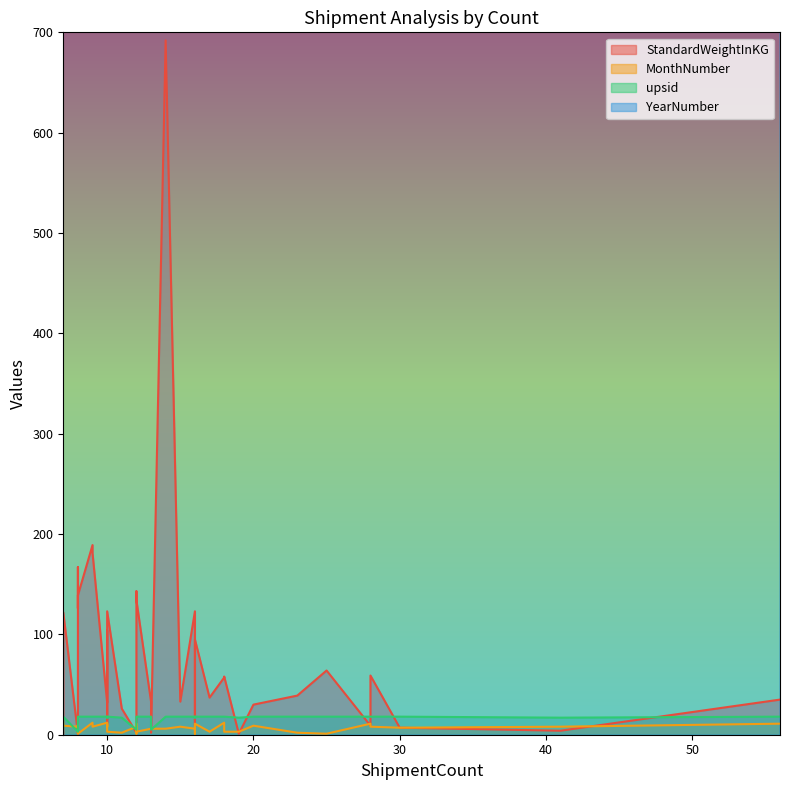

What is the difference between the second highest and second lowest values in the StandardWeightInKG series?

188